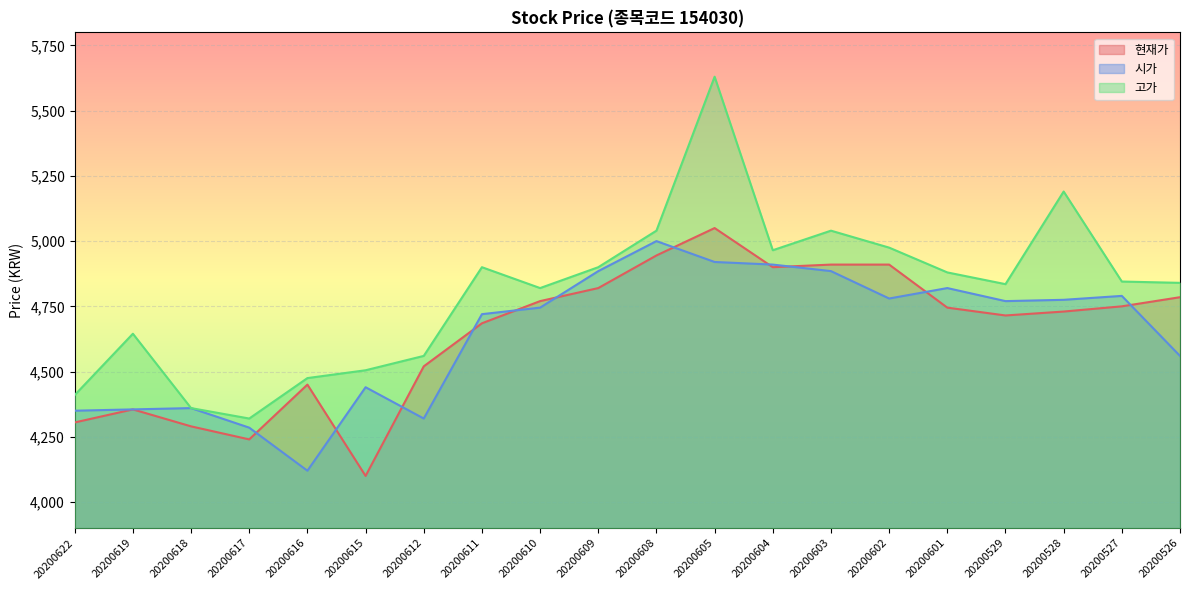

What is the difference between the 고가 values at 20200616 and 20200615?

30